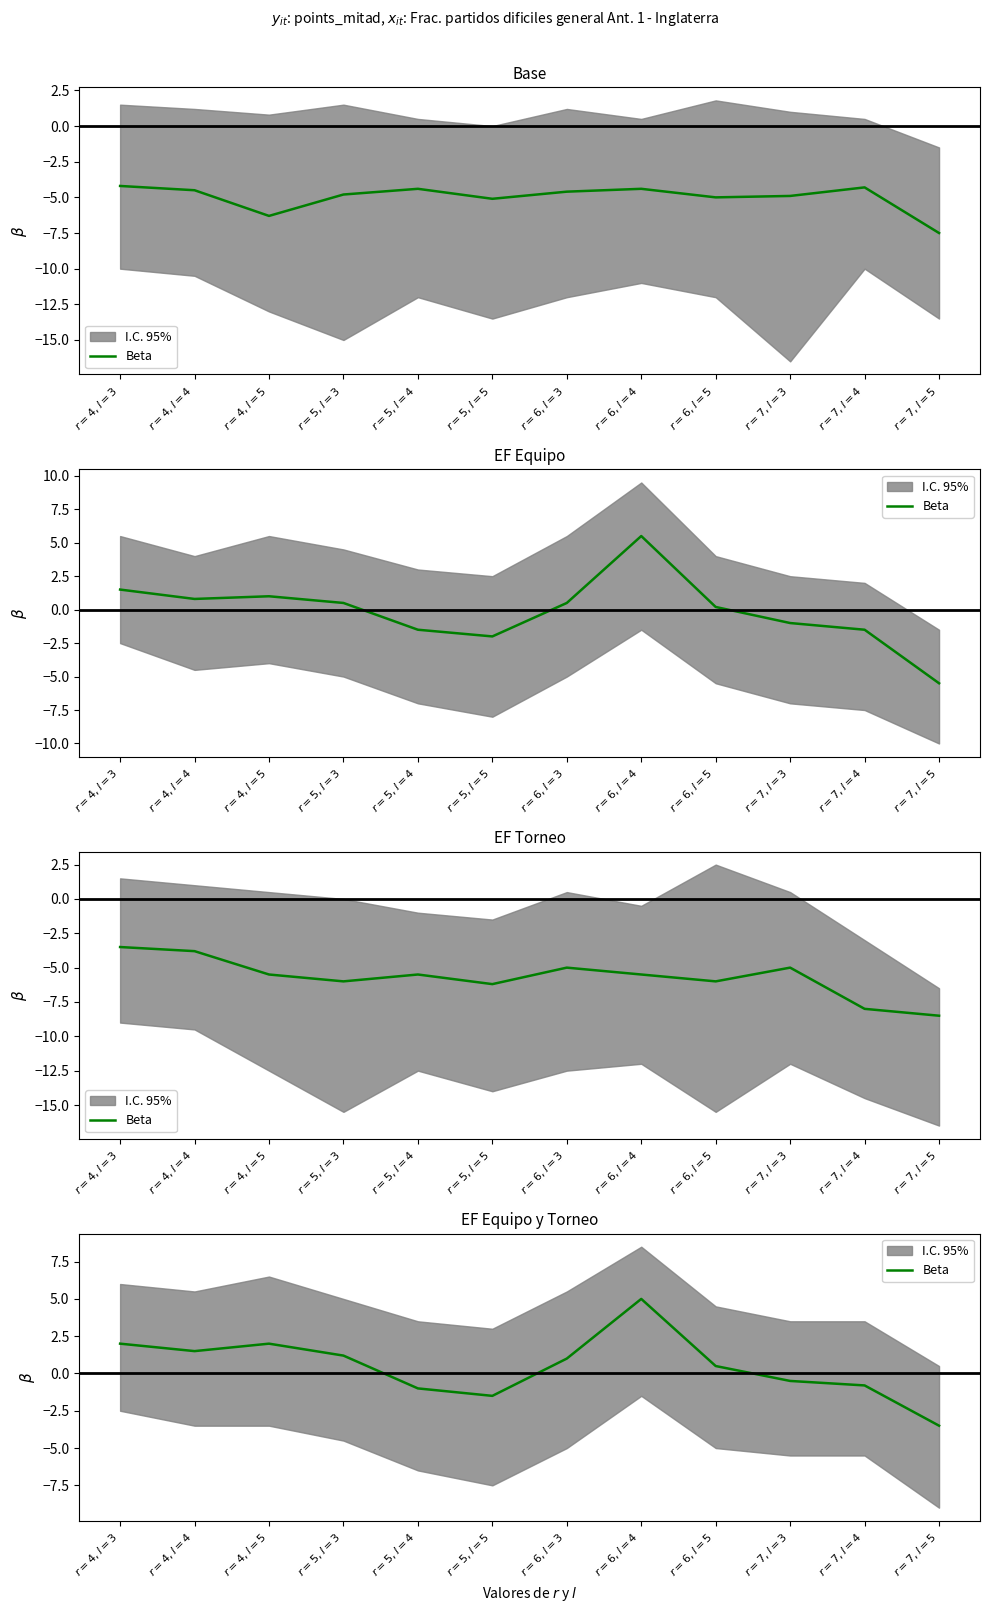

What is the difference between the values at $r=4,l=3$ and $r=5,l=5$?

3.5